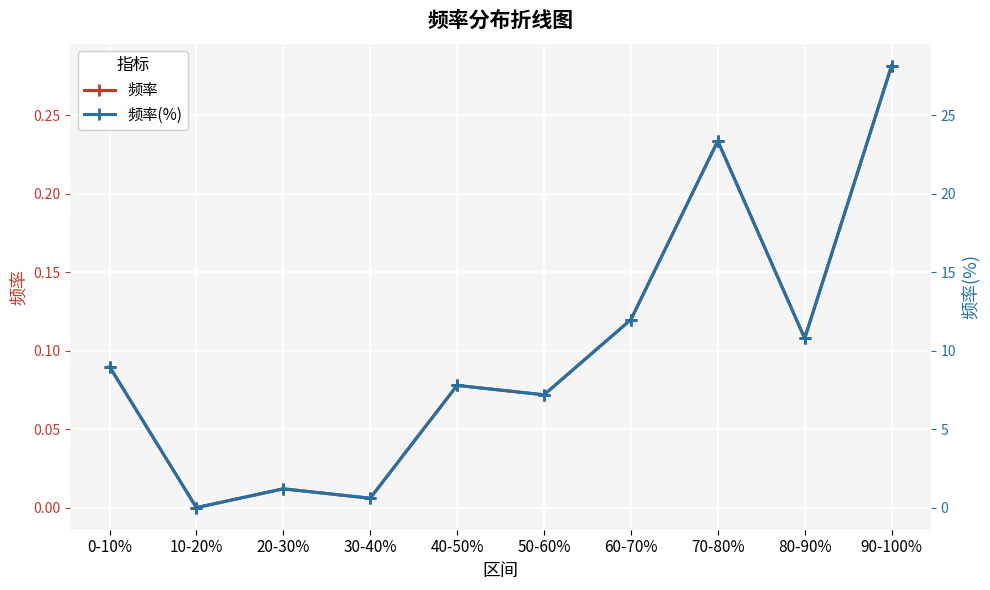

Reading left to right, list all the values displayed in this chart.

频率: 0-10%=0.1	10-20%=0.0	20-30%=0.0	30-40%=0.0	40-50%=0.1	50-60%=0.1	60-70%=0.1	70-80%=0.2	80-90%=0.1	90-100%=0.3
频率(%): 0-10%=9.0	10-20%=0.0	20-30%=1.2	30-40%=0.6	40-50%=7.8	50-60%=7.2	60-70%=12.0	70-80%=23.4	80-90%=10.8	90-100%=28.1